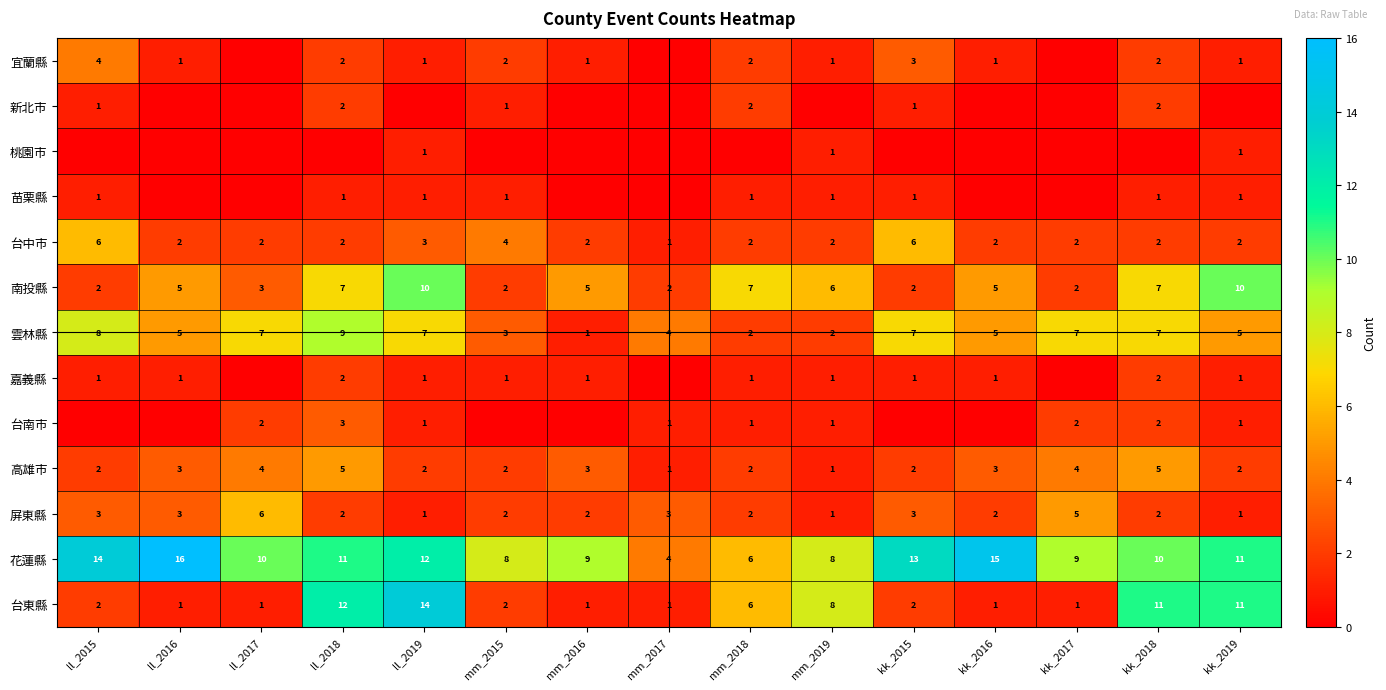

What is the total value across all series at ll_2017?

35